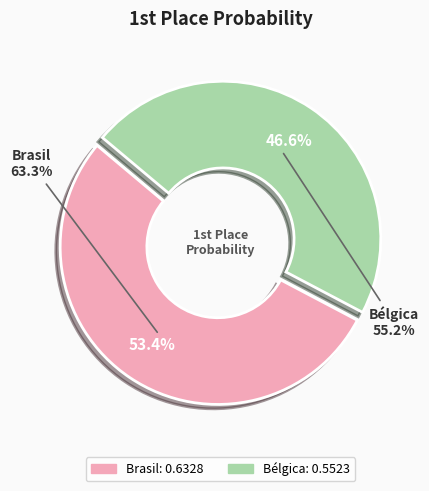

How much of the chart is everything except Bélgica?

53.4%